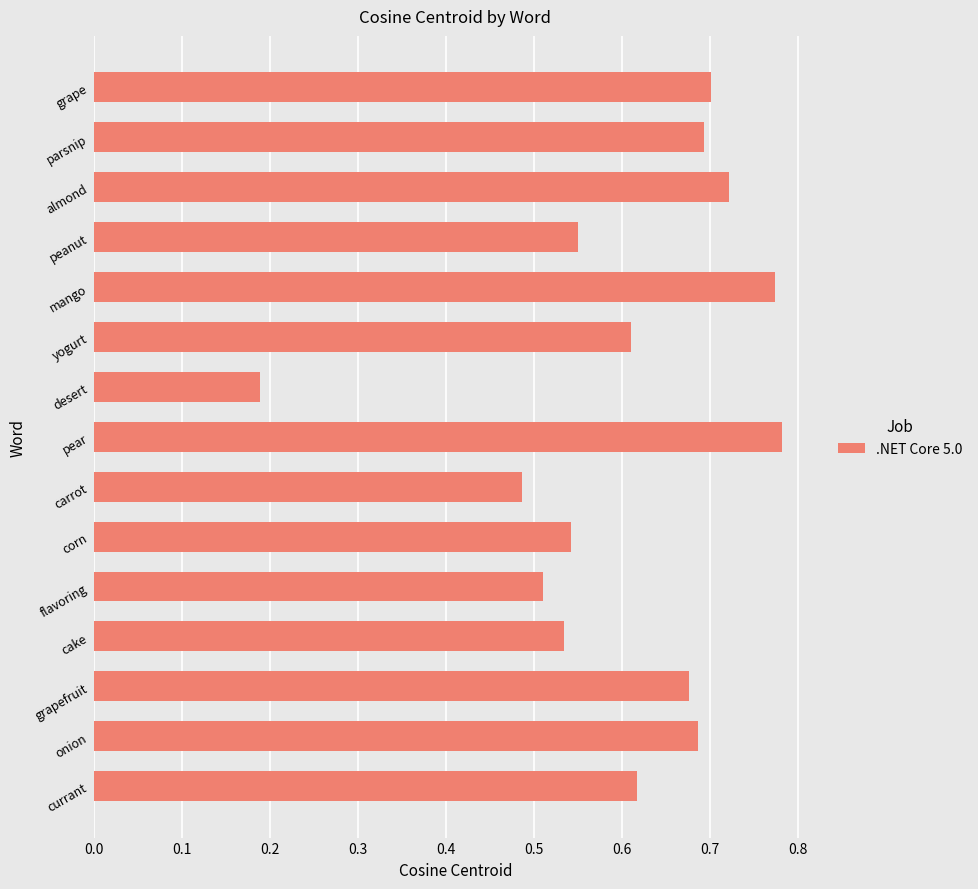

What is the difference between the maximum and second lowest values?

0.3